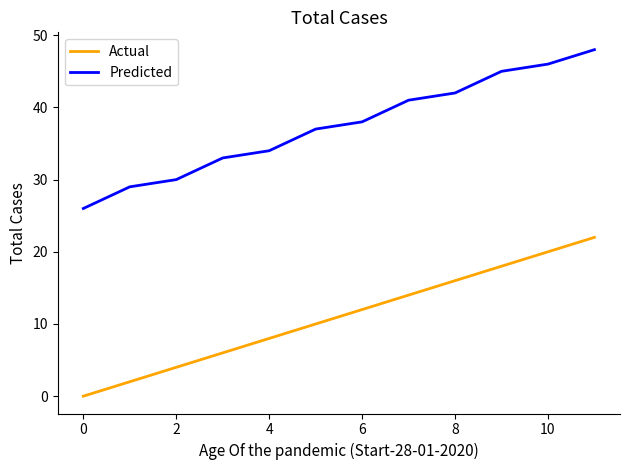

What is the maximum value for Predicted?

48